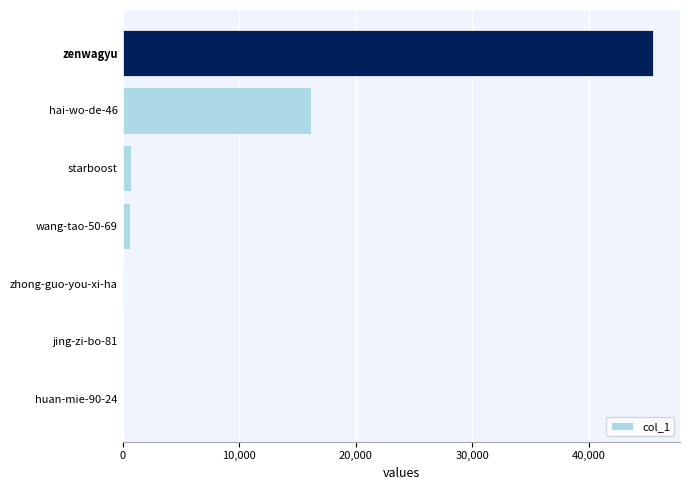

What is the sum of all values?

63146